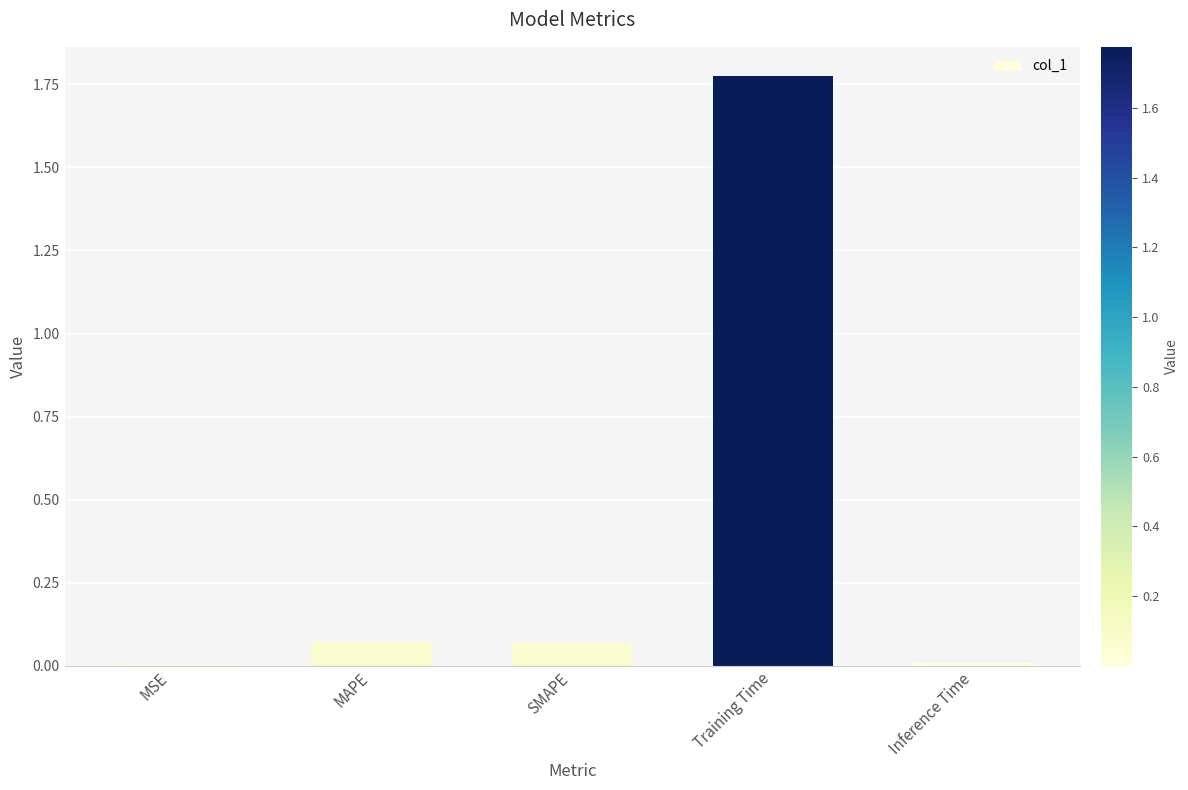

What is the change in value from SMAPE to Inference Time?

-0.1